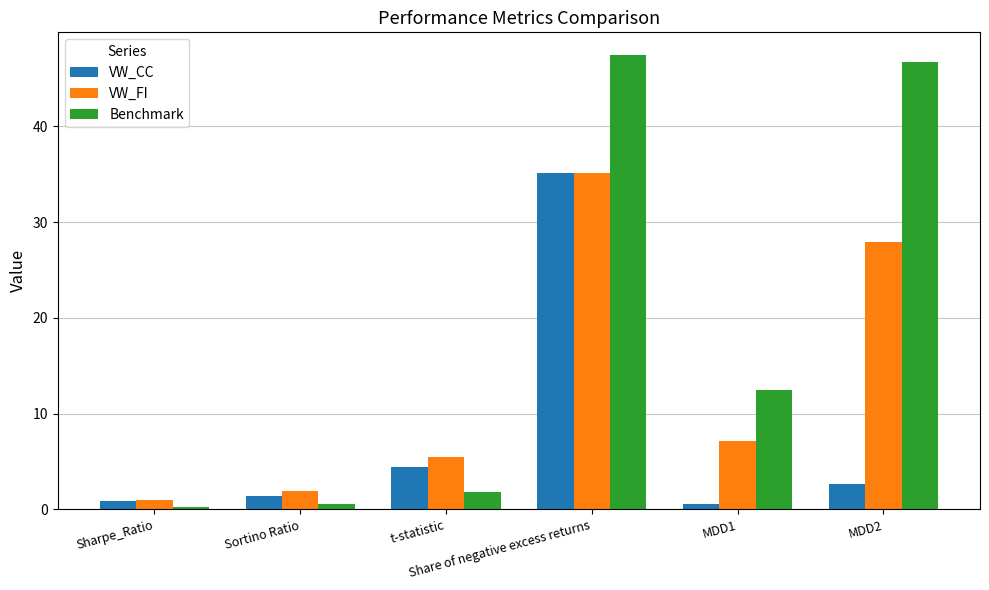

True or false: VW_CC has a value of 0.5 at MDD1.

True